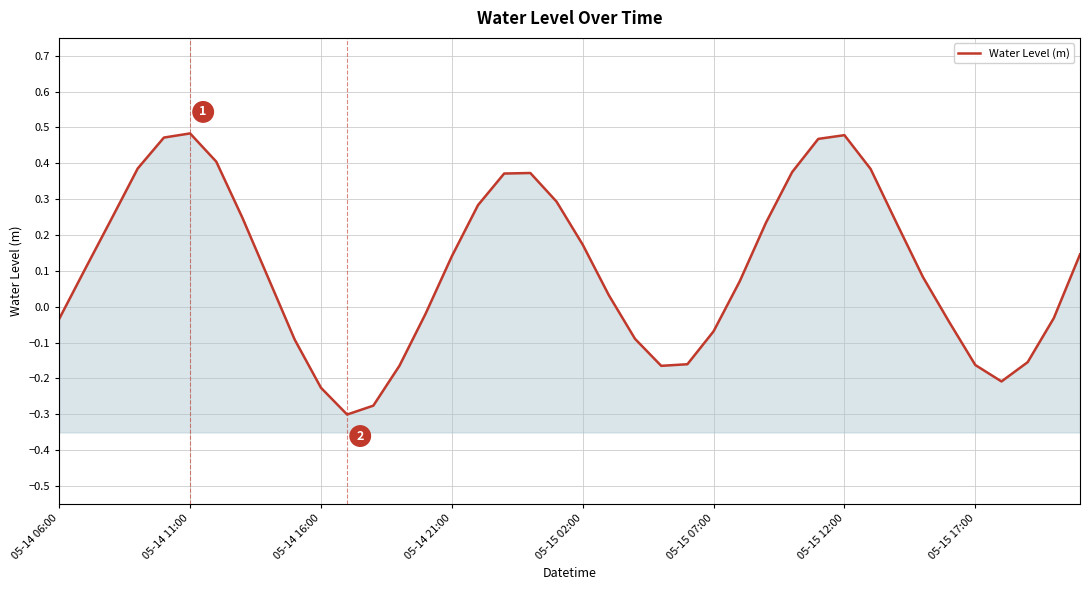

True or false: there are more than 1 points higher than both neighbors.

True